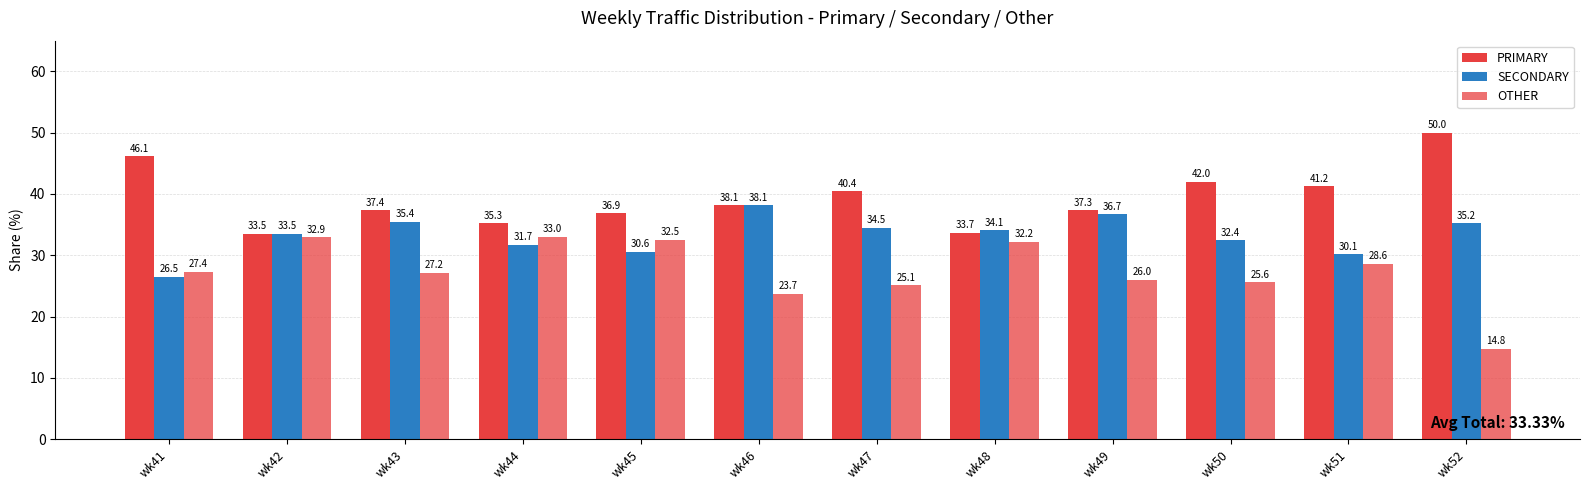

List the labels in order of OTHER value, smallest first.

wk52, wk46, wk47, wk50, wk49, wk43, wk41, wk51, wk48, wk45, wk42, wk44